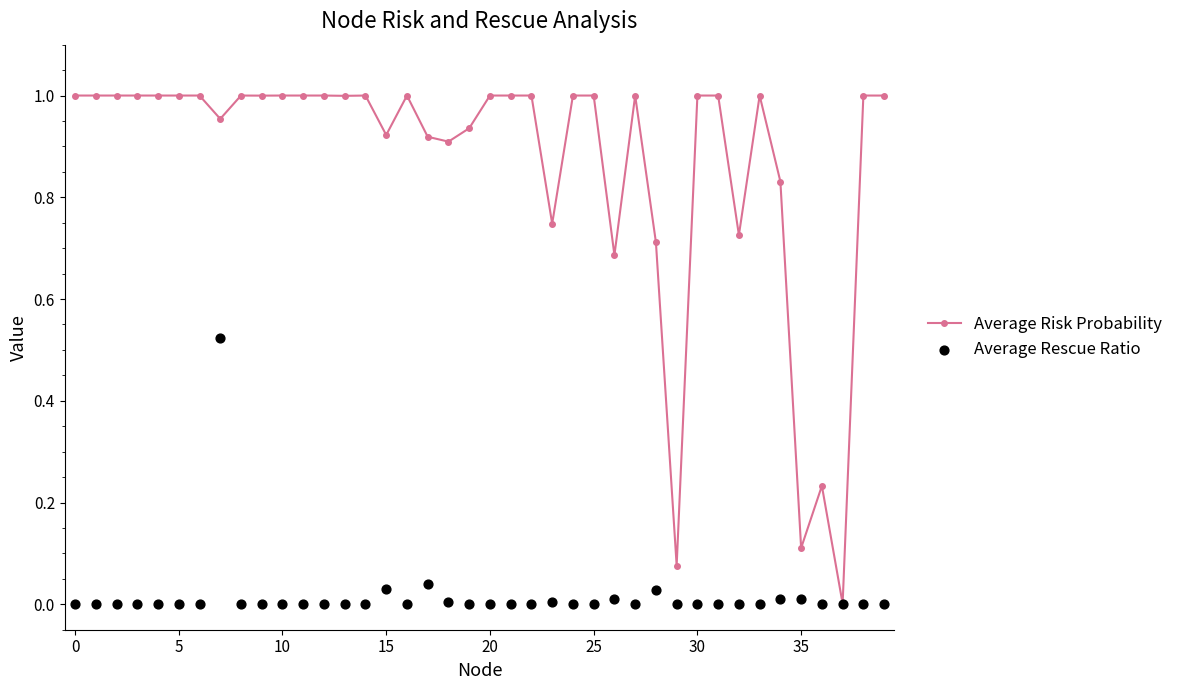

Which series has the largest total across all categories?

Average Risk Probability